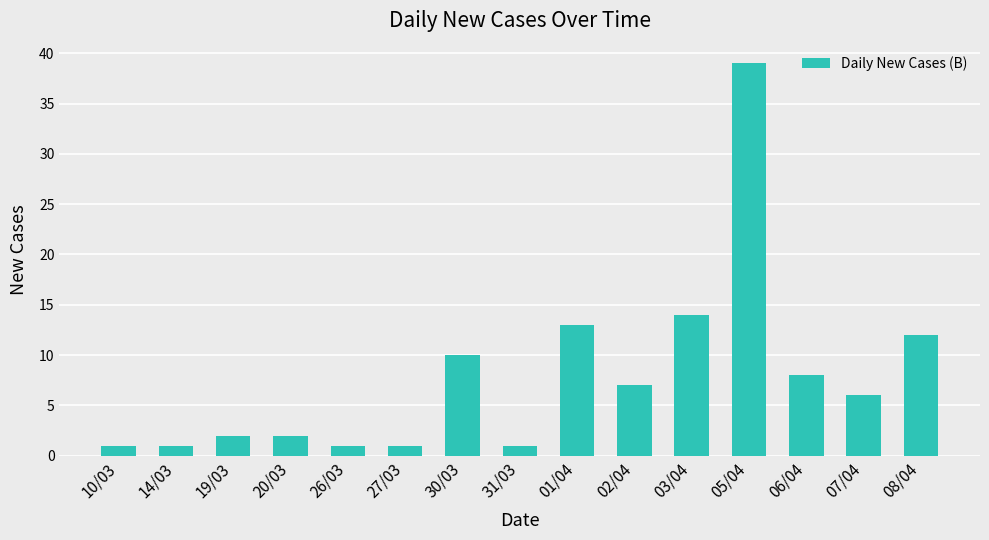

How many data points does each series have?

15